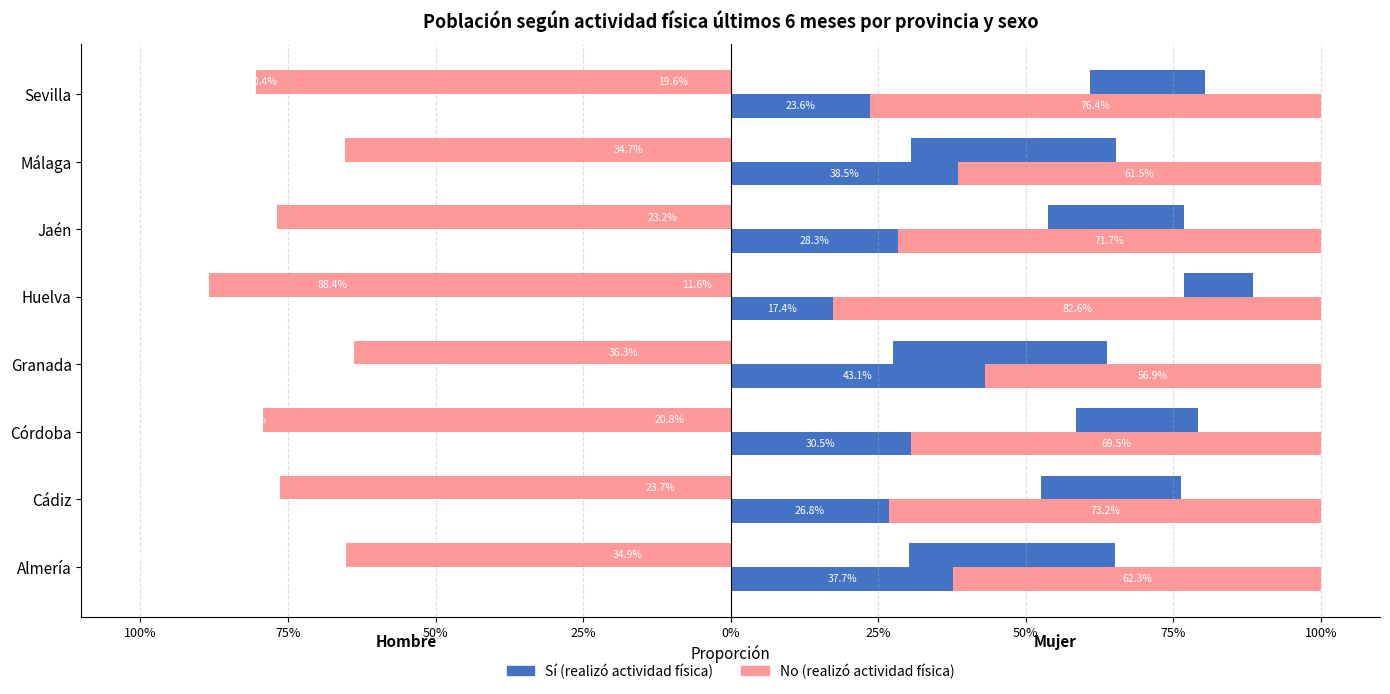

Which series has the largest range (max minus min)?

No (Mujer)